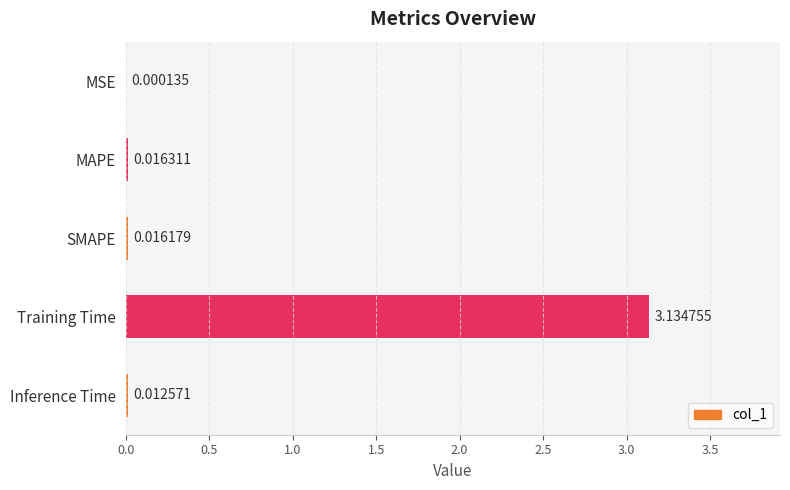

What is the change in value from MAPE to Training Time?

+3.1